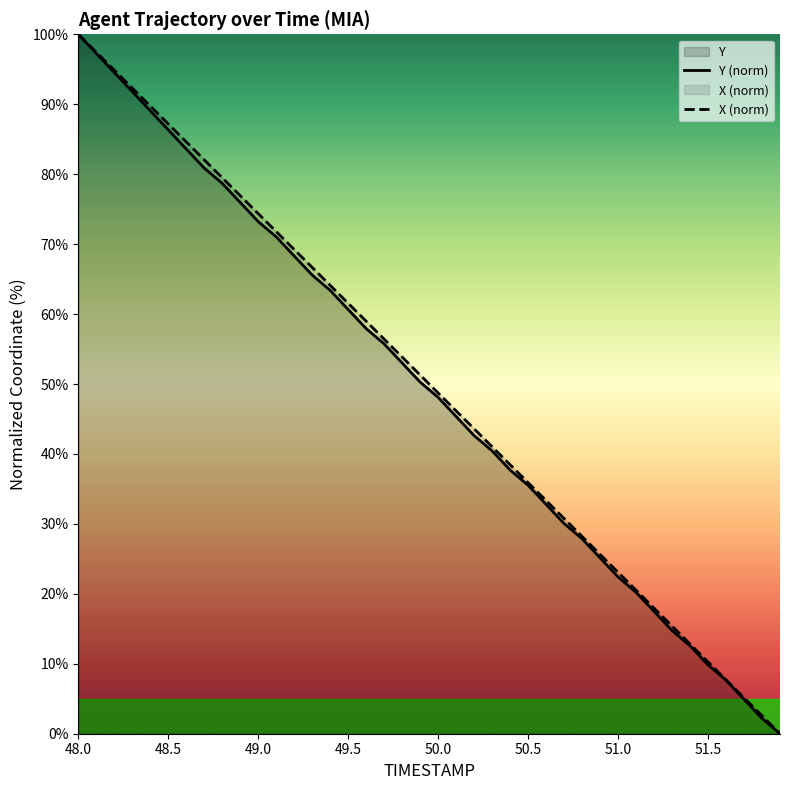

What is the spread (max minus min) of values at 48.5?

0.8